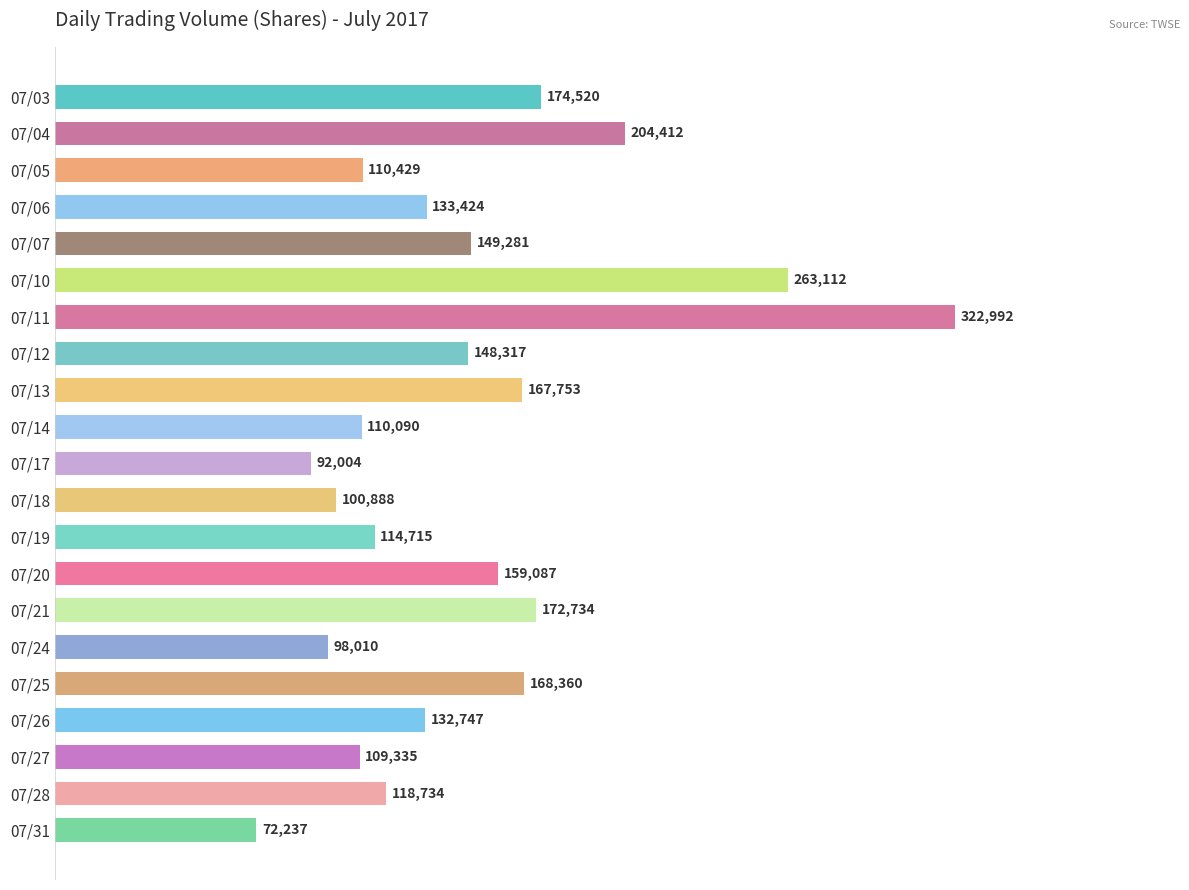

What is the sum of the values at 07/05 and 07/18?

211317